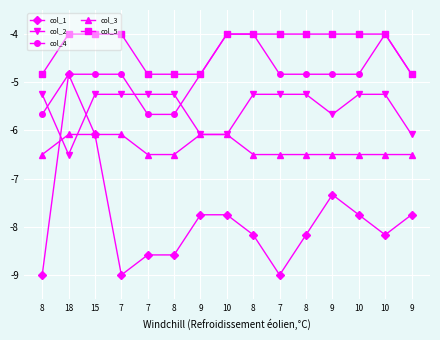

What is the average value of the col_4 series?

-4.8